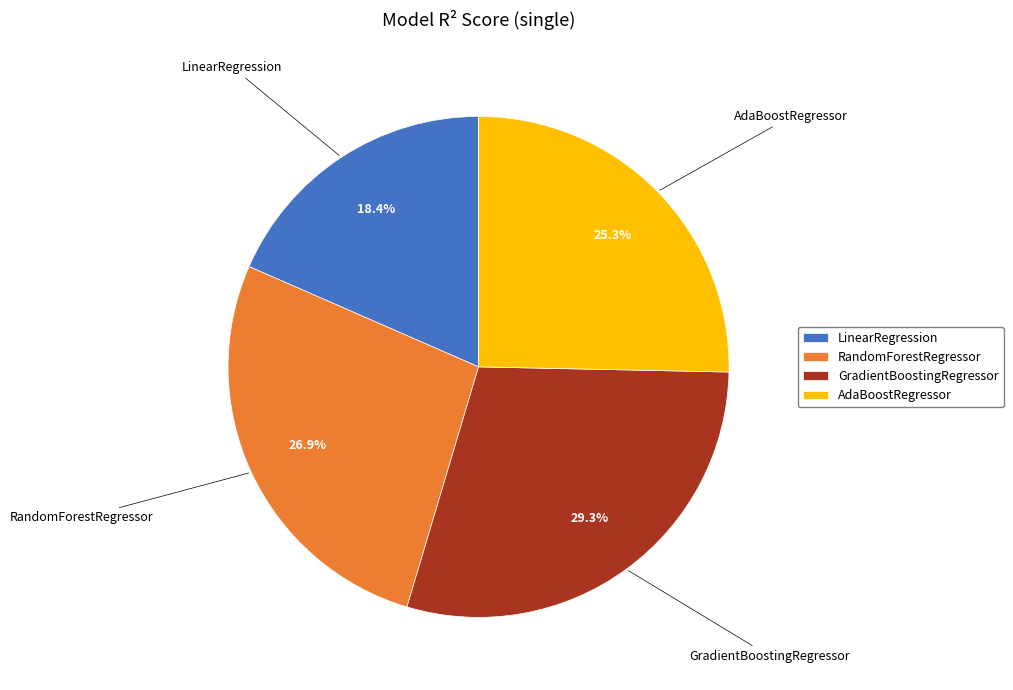

To the nearest percent, what is the average slice percentage?

25%